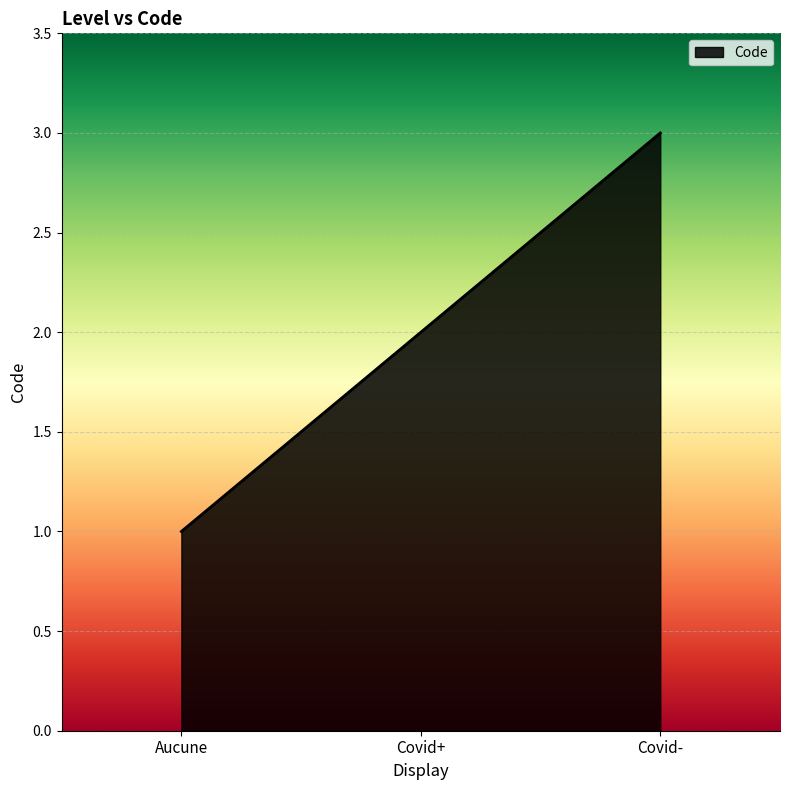

What position from the left is Covid-?

3